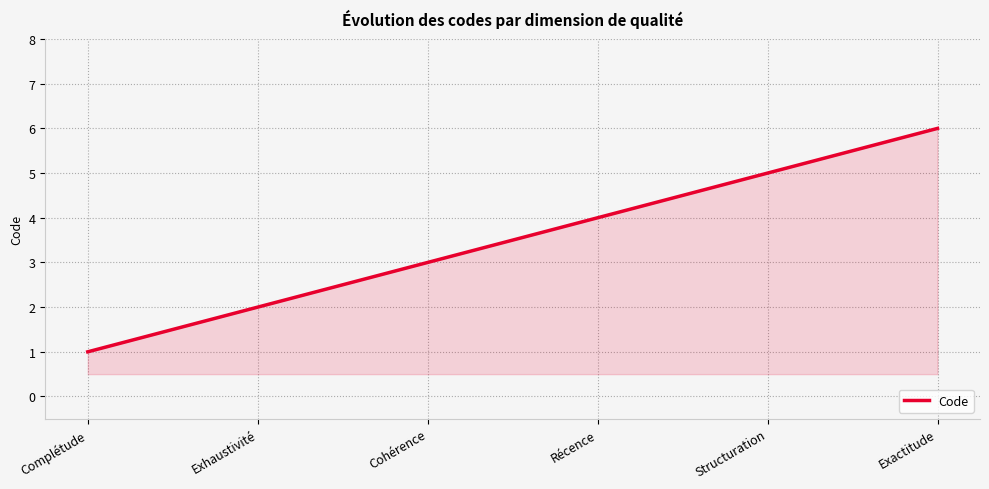

What is the difference between the values at Récence and Exactitude?

2